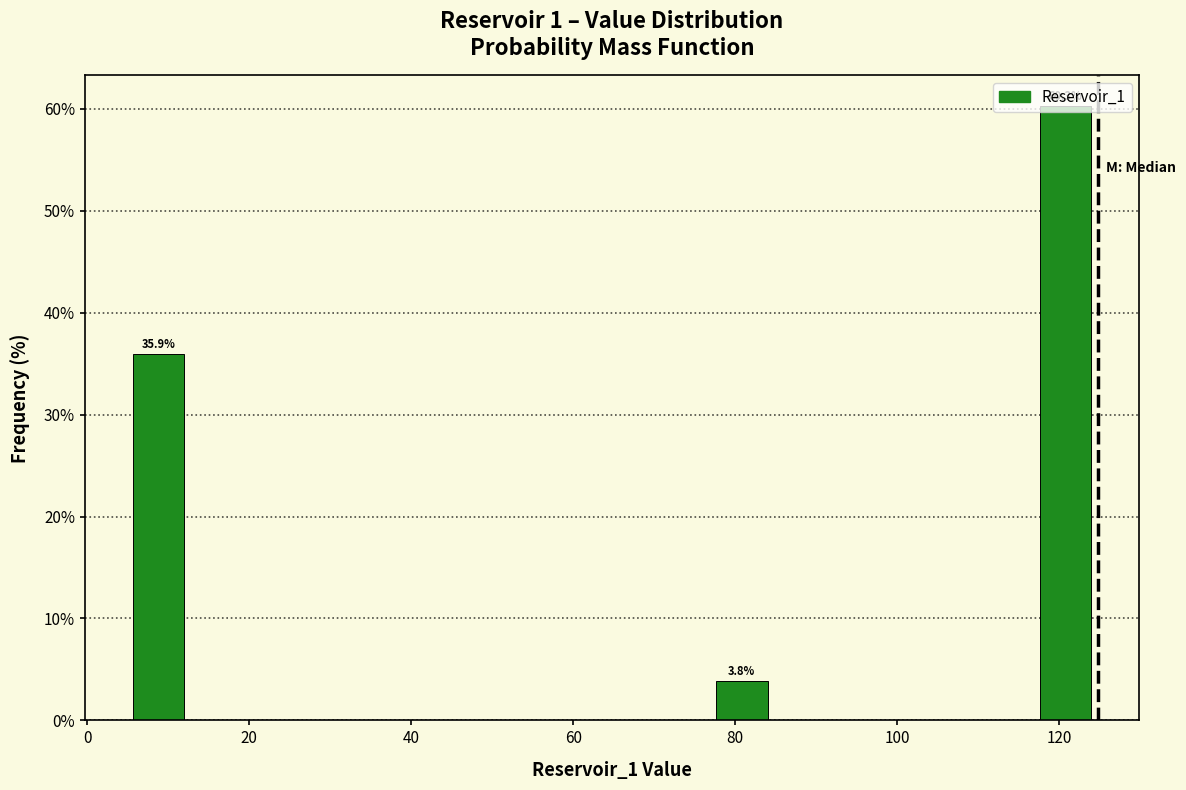

Over which range of the x-axis is the bar tallest?

116.8 to 124.8